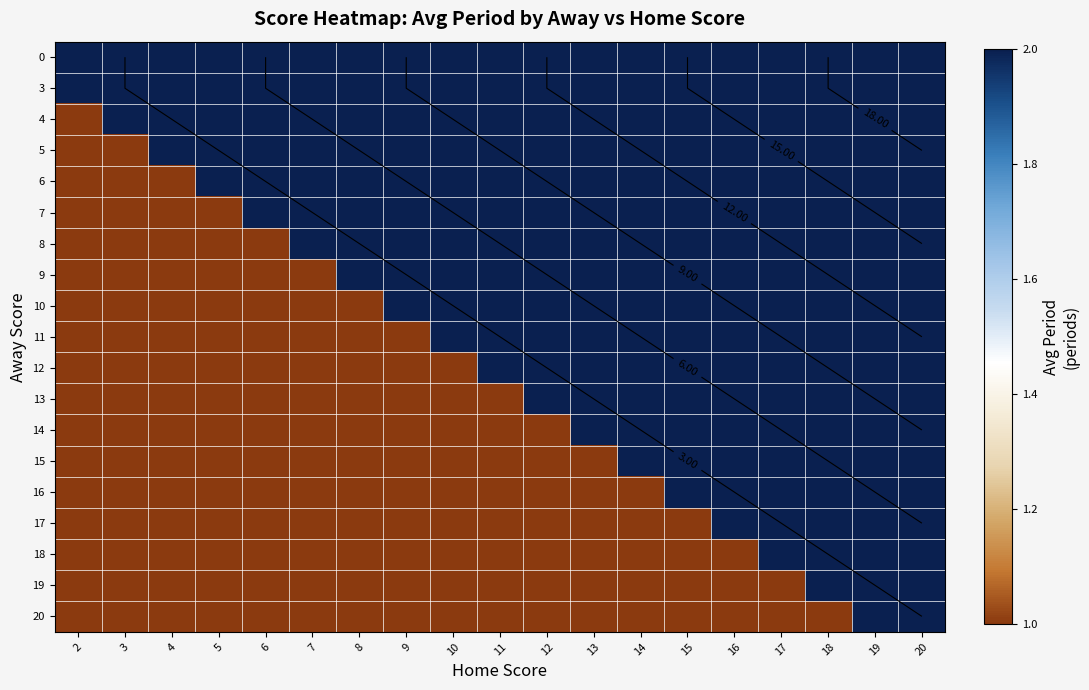

Rank the series by their maximum value, from highest to lowest.

0, 3, 4, 5, 6, 7, 8, 9, 10, 11, 12, 13, 14, 15, 16, 17, 18, 19, 20